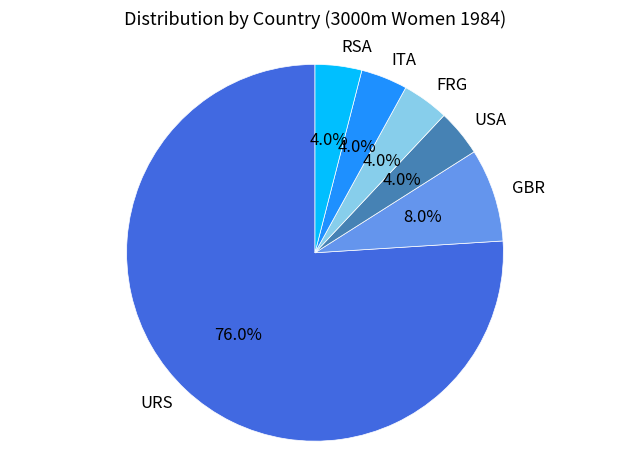

Approximately how many times larger is the value at FRG compared to GBR?

0.5